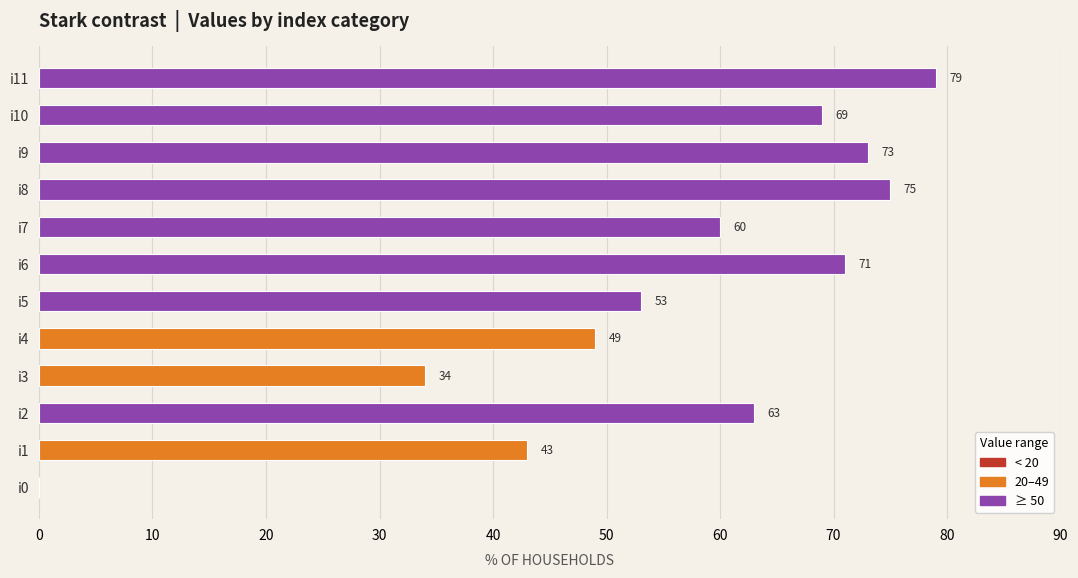

Is it true that the value at i8 is 17?

False